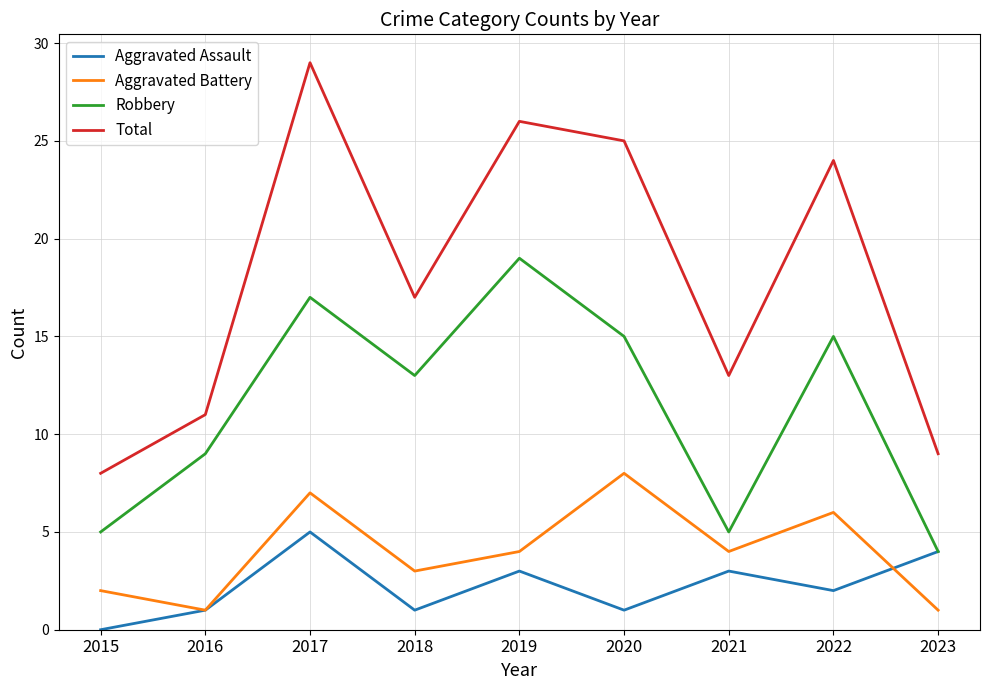

Does the chart display data point markers on the line(s)?

No